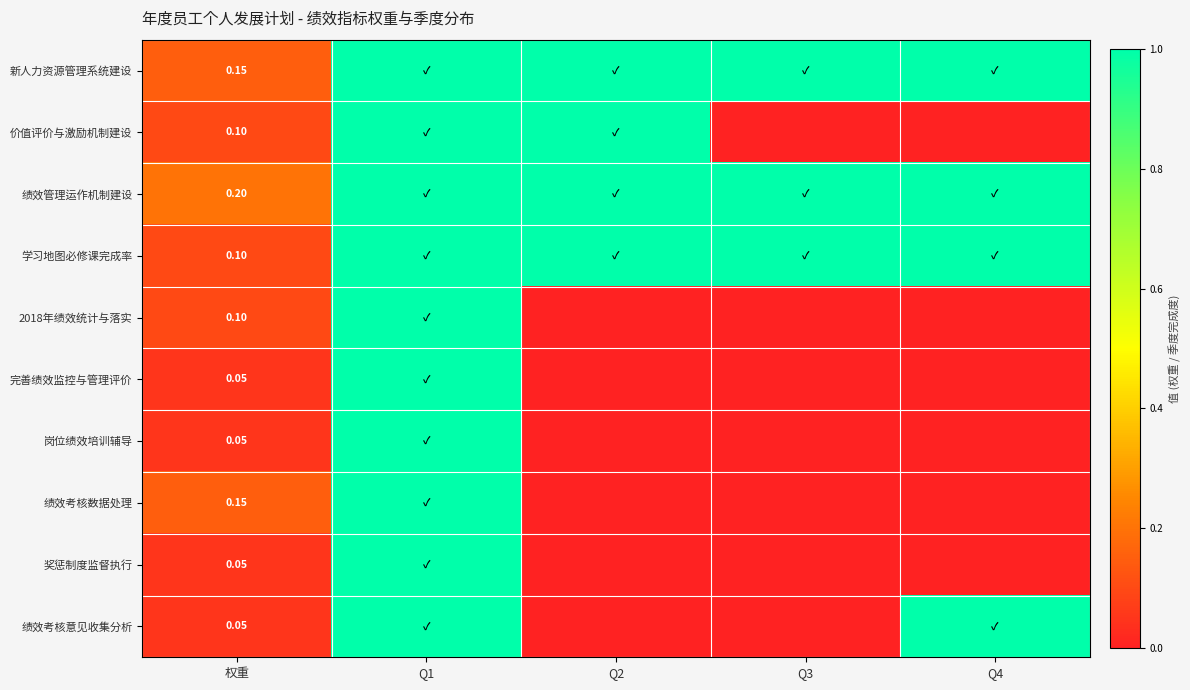

List the series in order of their peak value, highest first.

新人力资源管理系统建设, 价值评价与激励机制建设, 绩效管理运作机制建设, 学习地图必修课完成率, 2018年绩效统计与落实, 完善绩效监控与管理评价, 岗位绩效培训辅导, 绩效考核数据处理, 奖惩制度监督执行, 绩效考核意见收集分析